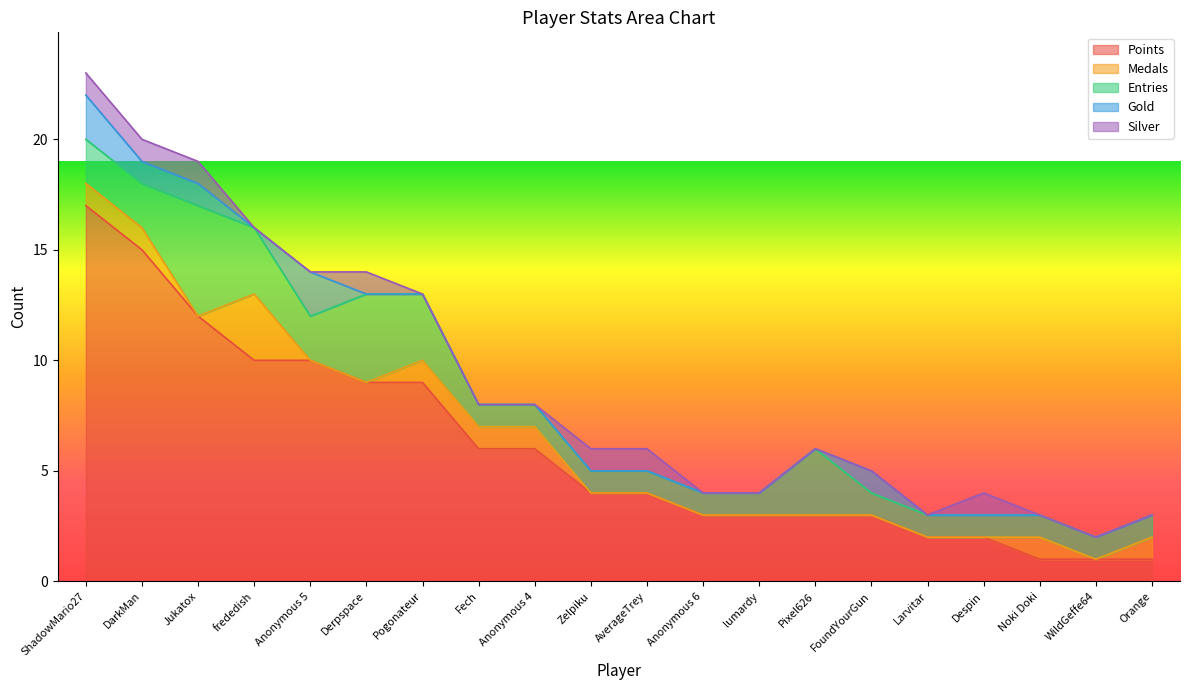

List the series in order of their peak value, lowest first.

Silver, Gold, Medals, Entries, Points